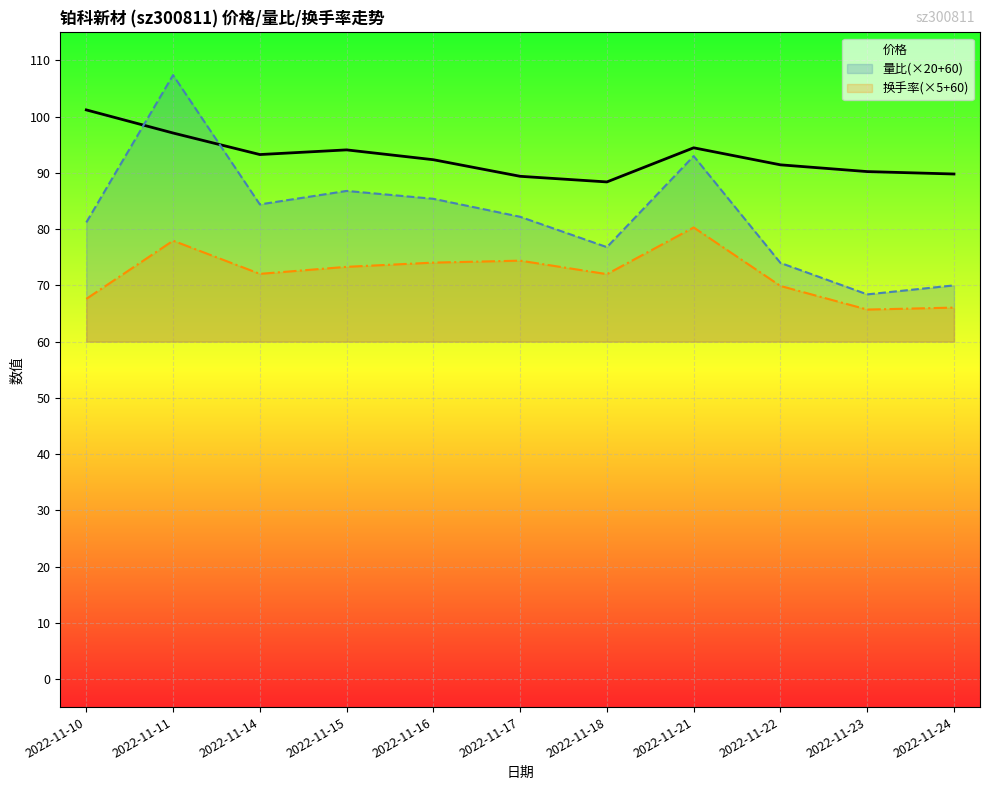

The 量比(×20+60) series shows 93.0 at 2022-11-21. True or false?

True